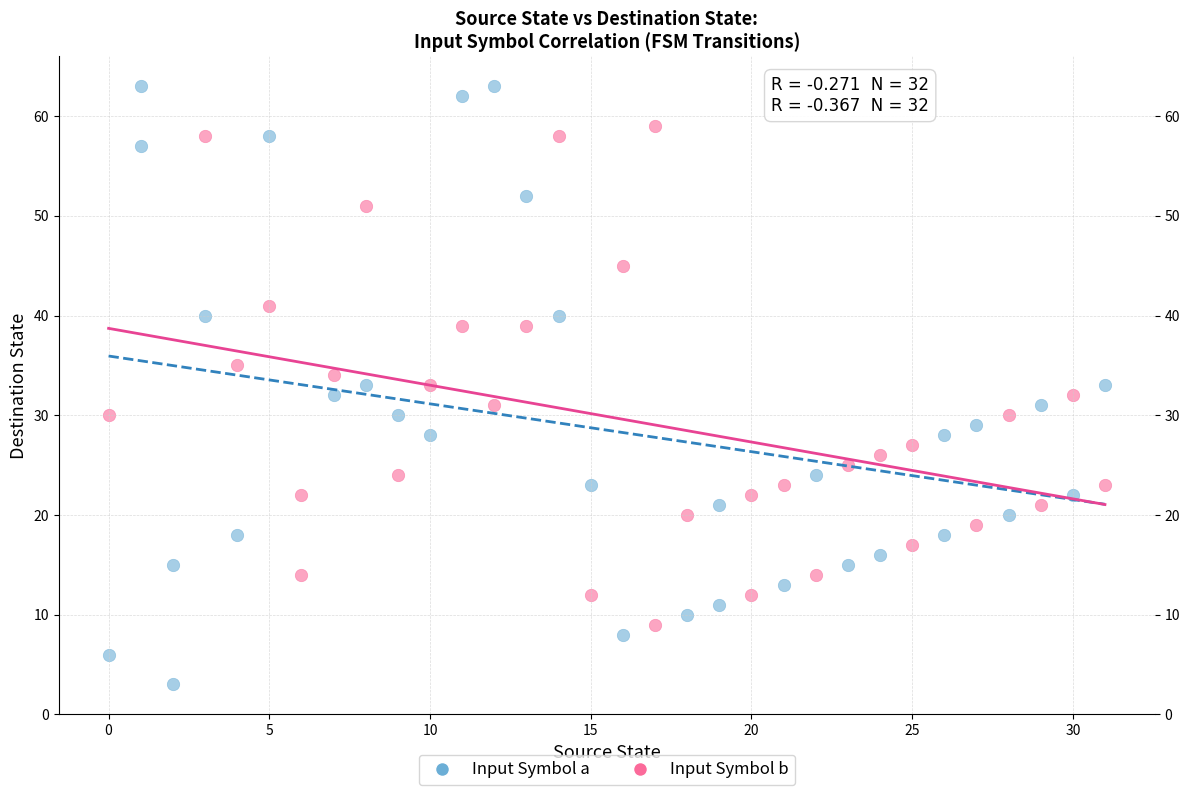

Which series contains the highest Y value?

Input Symbol a